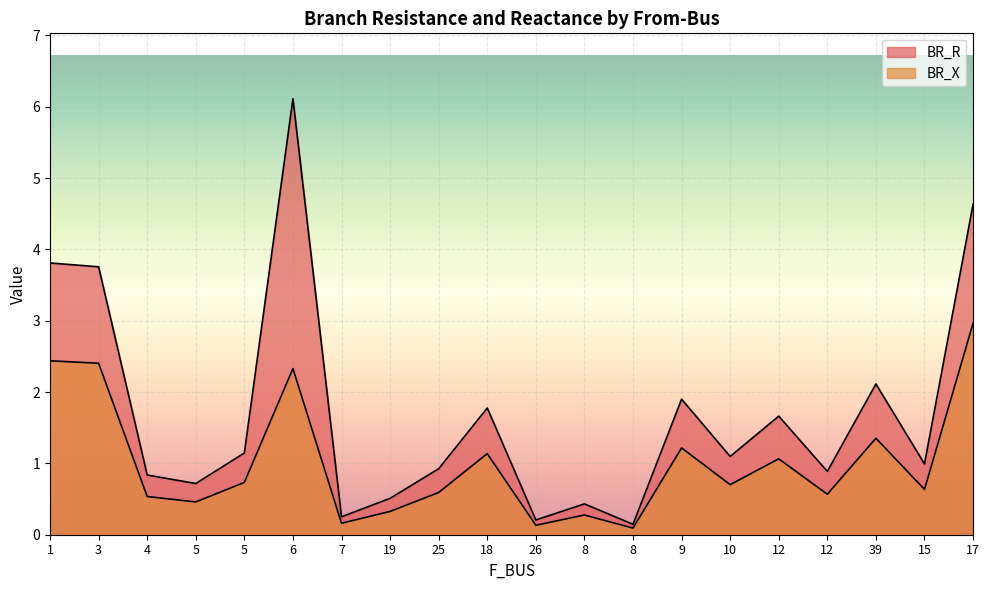

True or false: BR_R and BR_X cross at least once.

False